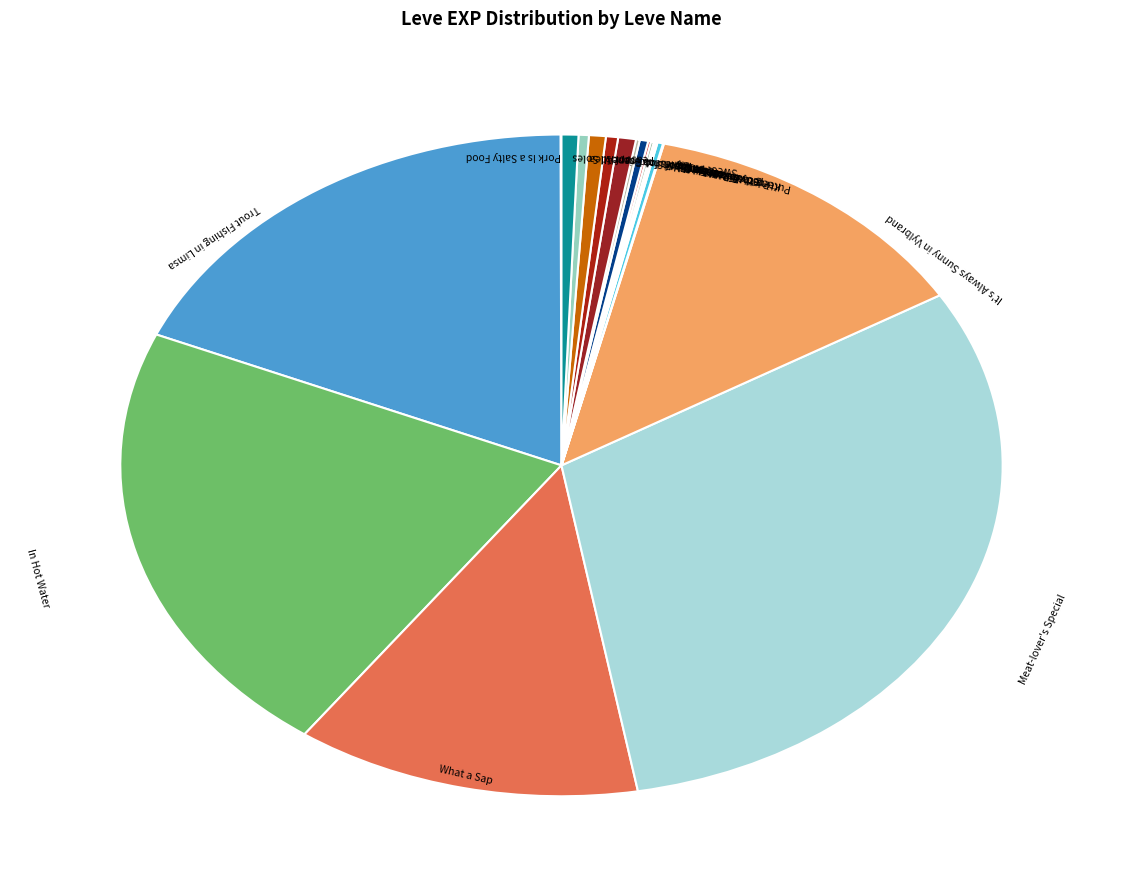

Which slice is the smallest?

Pork Is a Salty Food